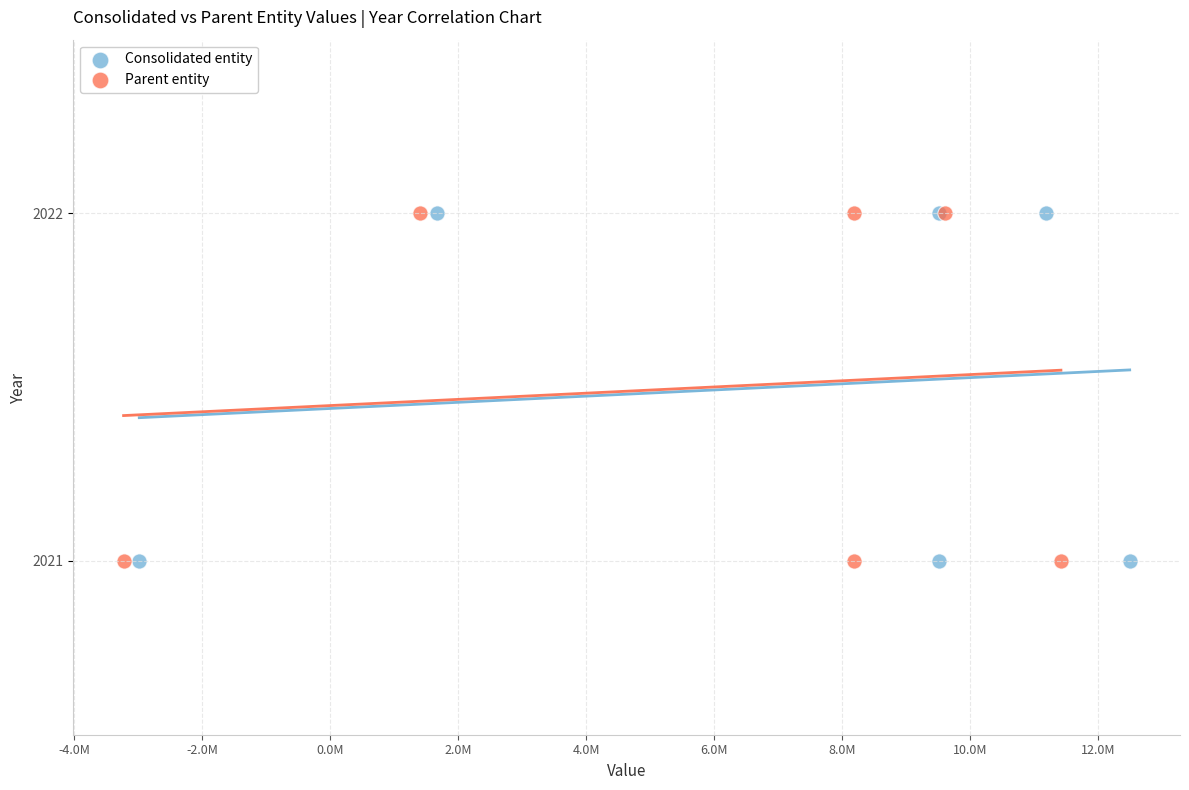

What are all the series names shown in the legend?

Consolidated entity, Parent entity